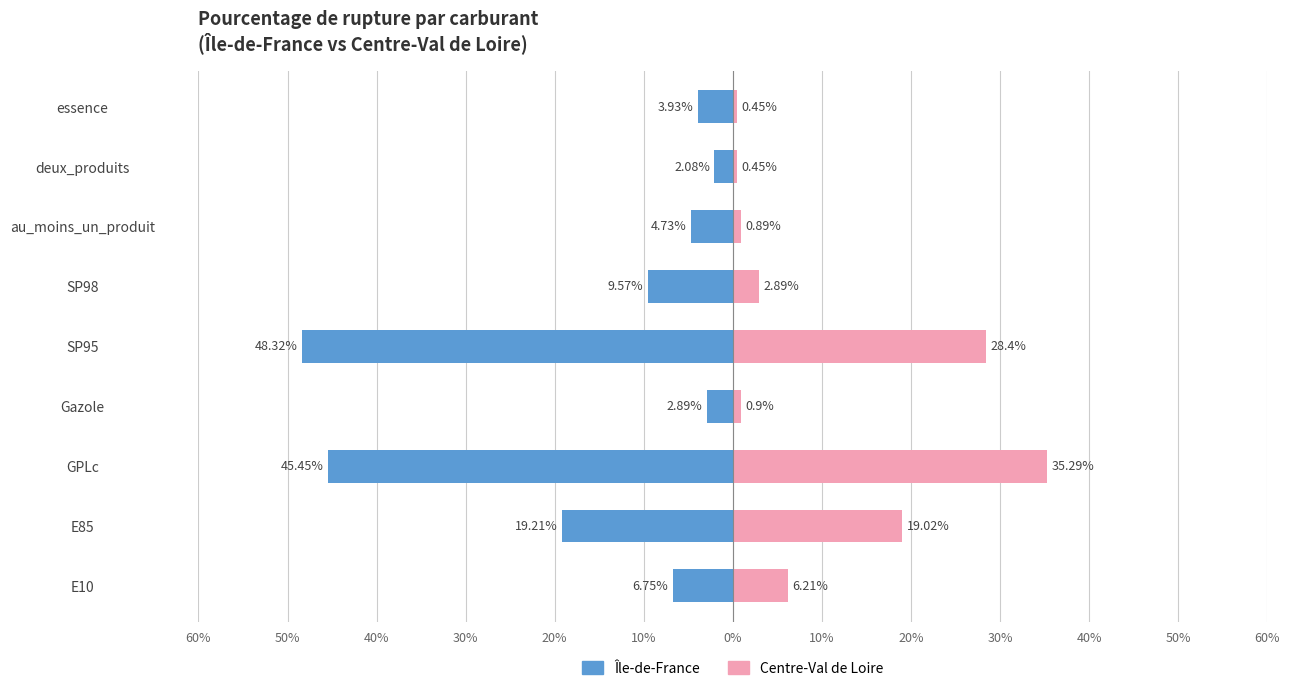

Reading left to right, what are all the values shown in this chart?

Île-de-France (male side): -6.8	-19.2	-45.5	-2.9	-48.3	-9.6	-4.7	-2.1	-3.9
Centre-Val de Loire (female side): 6.2	19.0	35.3	0.9	28.4	2.9	0.9	0.5	0.5